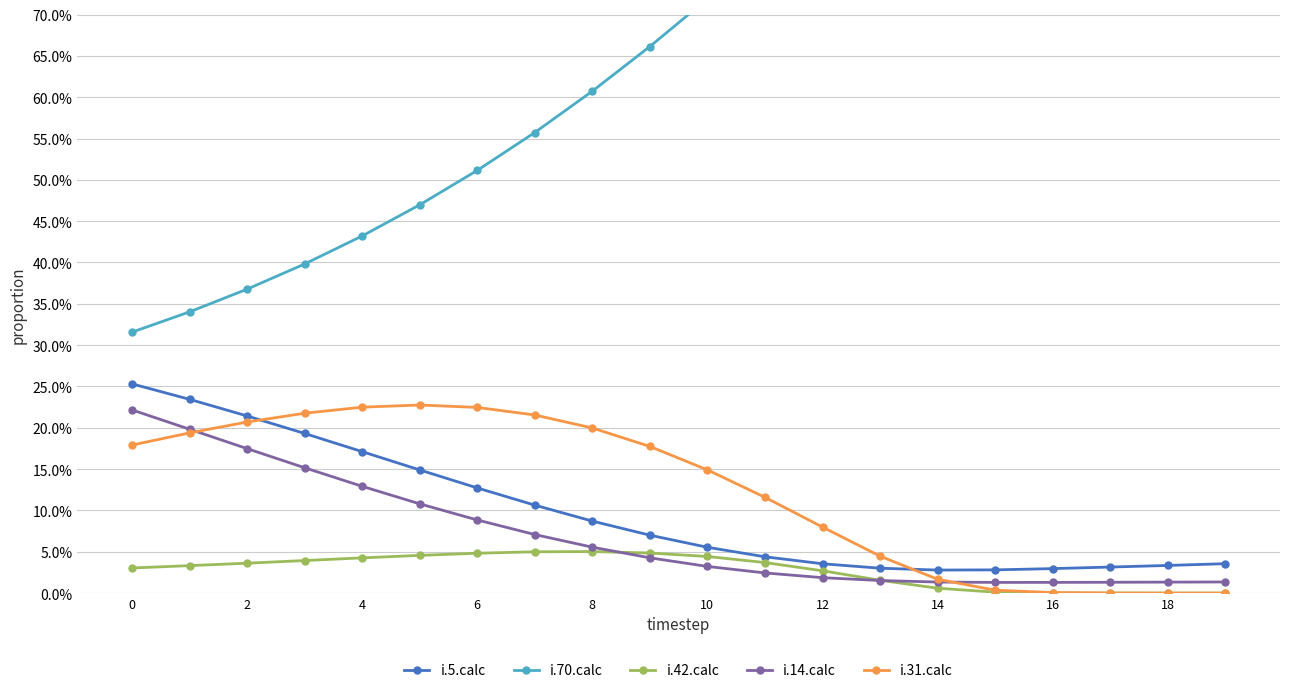

What is the value of the i.31.calc point at the 4th from the left?

0.2